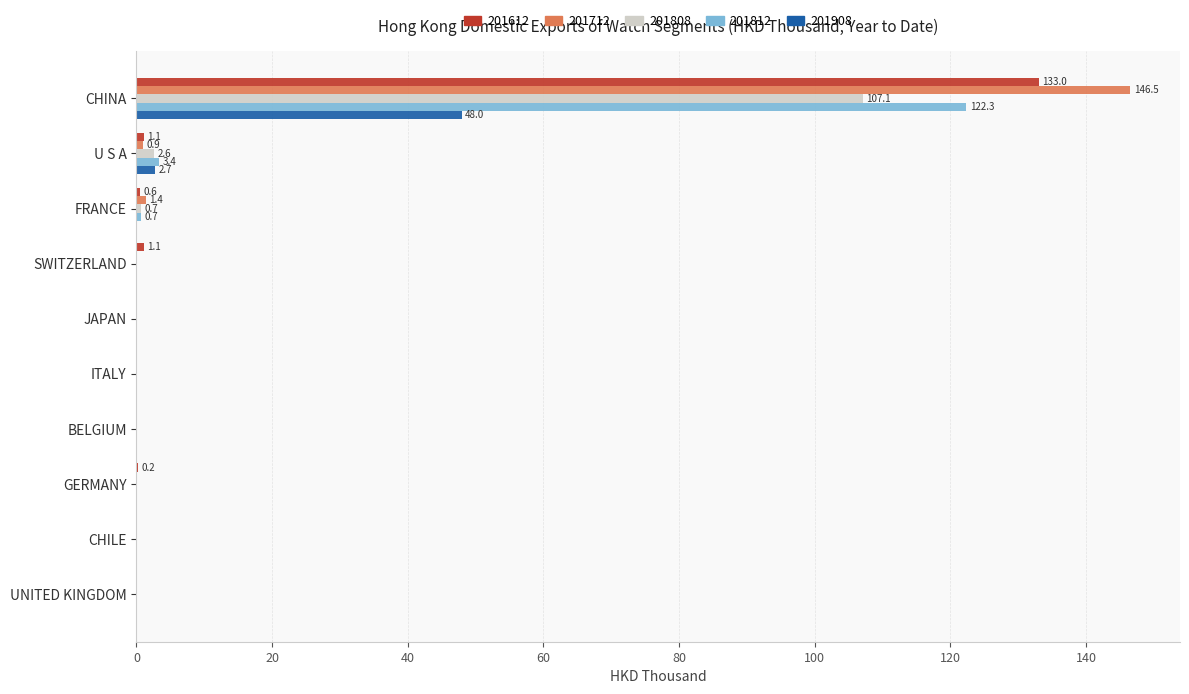

Which label corresponds to the largest value in the chart?

CHINA